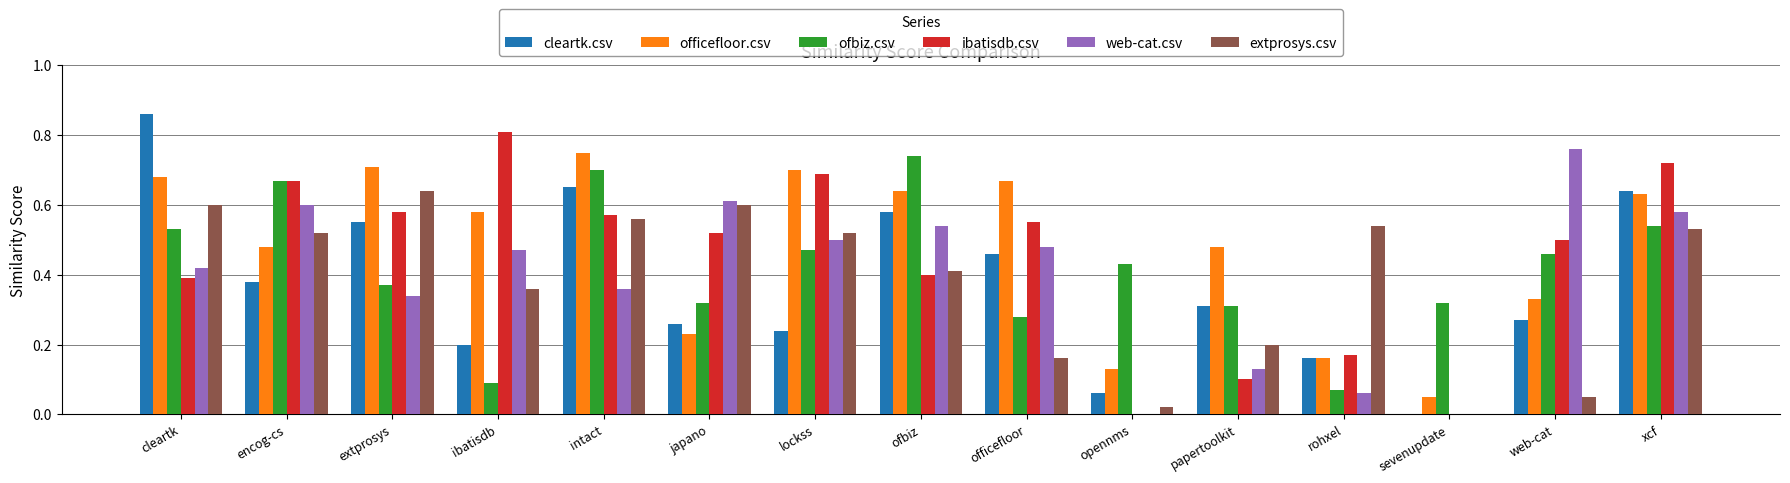

The web-cat.csv series shows 0.4 at intact. True or false?

True